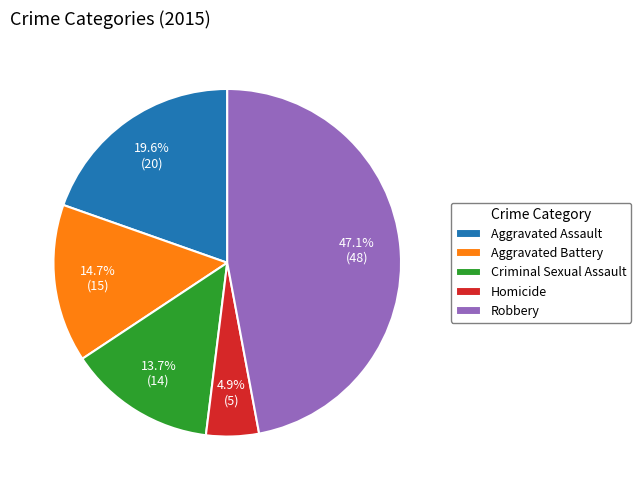

Rank the categories by value from highest to lowest.

Robbery, Aggravated Assault, Aggravated Battery, Criminal Sexual Assault, Homicide